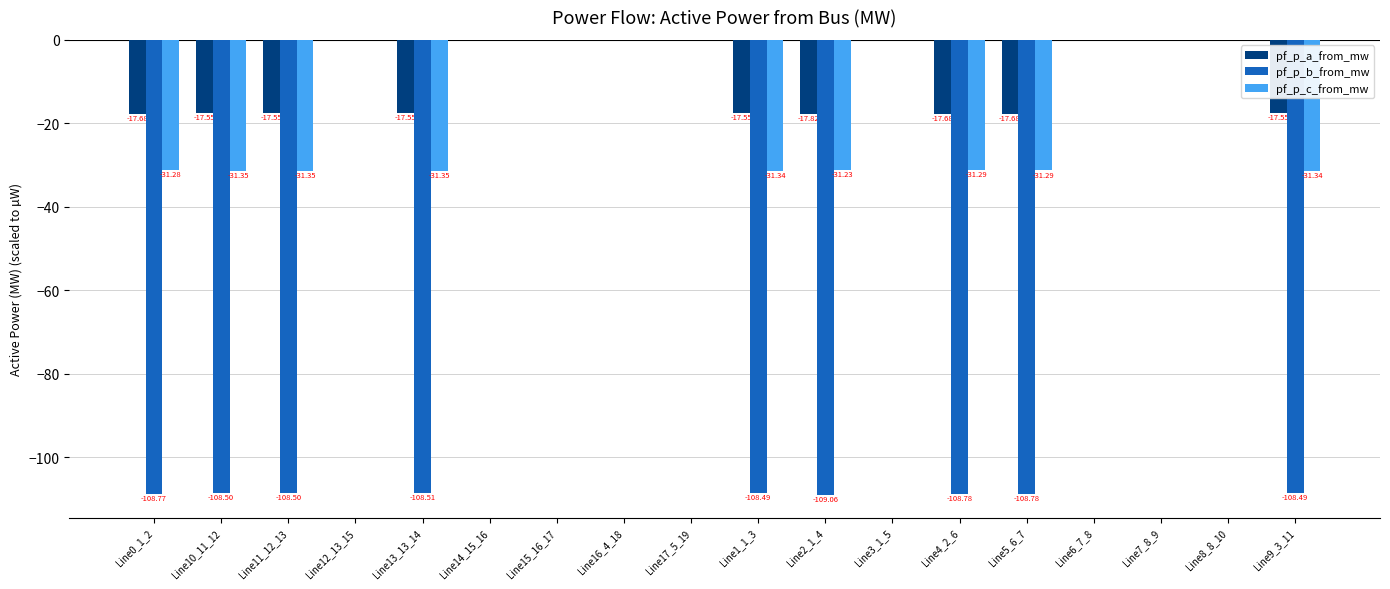

What is the sum of all pf_p_b_from_mw values?

-977.9